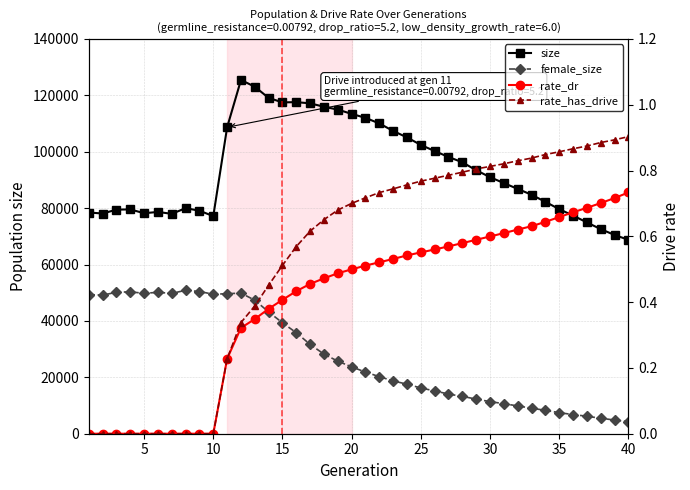

Reading right to left, what are all the values shown in this chart?

size: 68763.0	70491.0	72553.0	74937.0	77358.0	79643.0	82232.0	84748.0	86816.0	88873.0	90985.0	93437.0	96253.0	98141.0	100229.0	102407.0	105069.0	107362.0	110024.0	112002.0	113417.0	114927.0	115941.0	117152.0	117577.0	117493.0	119072.0	123046.0	125435.0	108662.0	77158.0	79079.0	79990.0	77965.0	78642.0	78184.0	79546.0	79458.0	78085.0	78443.0
female_size: 4286.0	4858.0	5482.0	6205.0	6795.0	7464.0	8289.0	9063.0	9861.0	10649.0	11389.0	12273.0	13253.0	14064.0	15184.0	16220.0	17563.0	18733.0	20241.0	21846.0	23711.0	25724.0	28227.0	31660.0	35804.0	39331.0	43188.0	47340.0	49874.0	49639.0	49467.0	50422.0	50847.0	49782.0	50132.0	49796.0	50301.0	50176.0	49132.0	49348.0
rate_dr: 0.7	0.7	0.7	0.7	0.7	0.7	0.6	0.6	0.6	0.6	0.6	0.6	0.6	0.6	0.6	0.6	0.5	0.5	0.5	0.5	0.5	0.5	0.5	0.5	0.4	0.4	0.4	0.3	0.3	0.2	0.0	0.0	0.0	0.0	0.0	0.0	0.0	0.0	0.0	0.0
rate_has_drive: 0.9	0.9	0.9	0.9	0.9	0.9	0.8	0.8	0.8	0.8	0.8	0.8	0.8	0.8	0.8	0.8	0.8	0.7	0.7	0.7	0.7	0.7	0.7	0.6	0.6	0.5	0.5	0.4	0.3	0.2	0.0	0.0	0.0	0.0	0.0	0.0	0.0	0.0	0.0	0.0